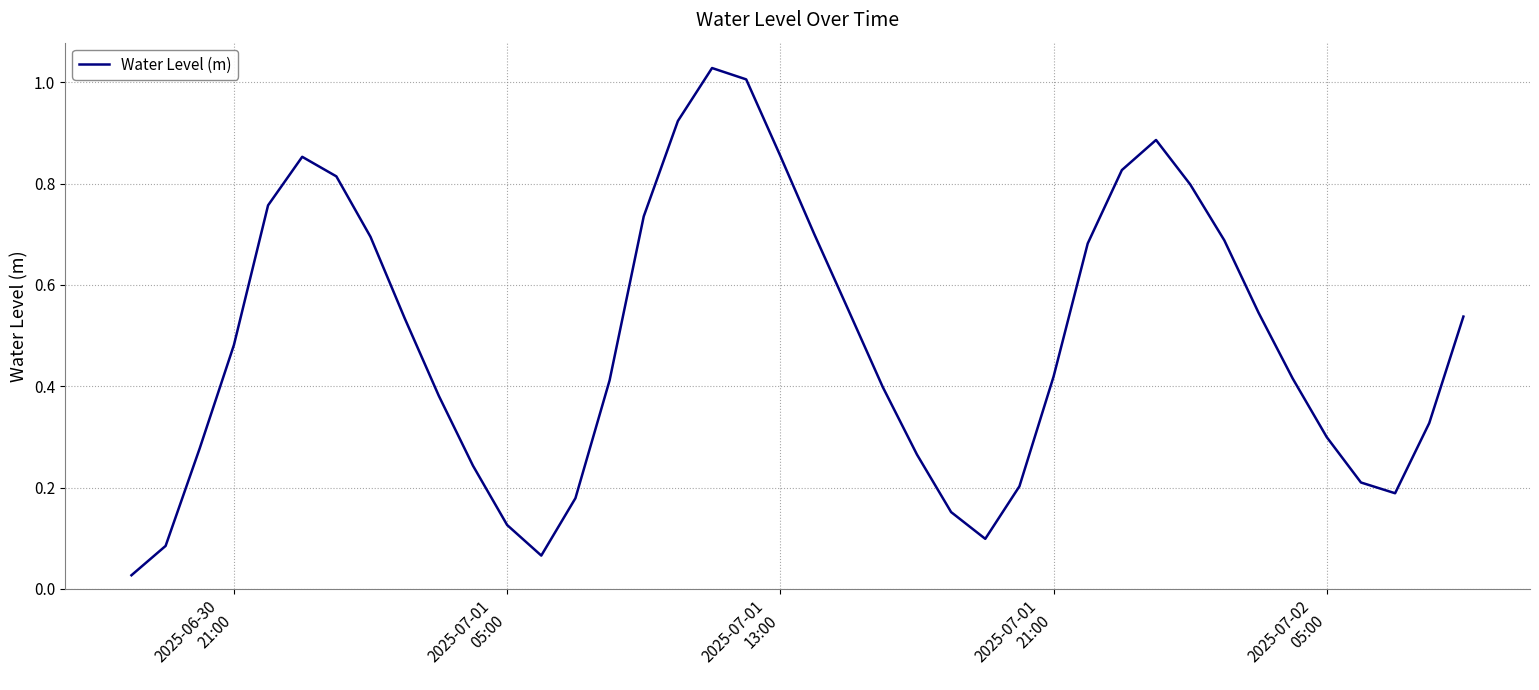

How many interior local peaks (higher than both neighbors) does the data have?

3